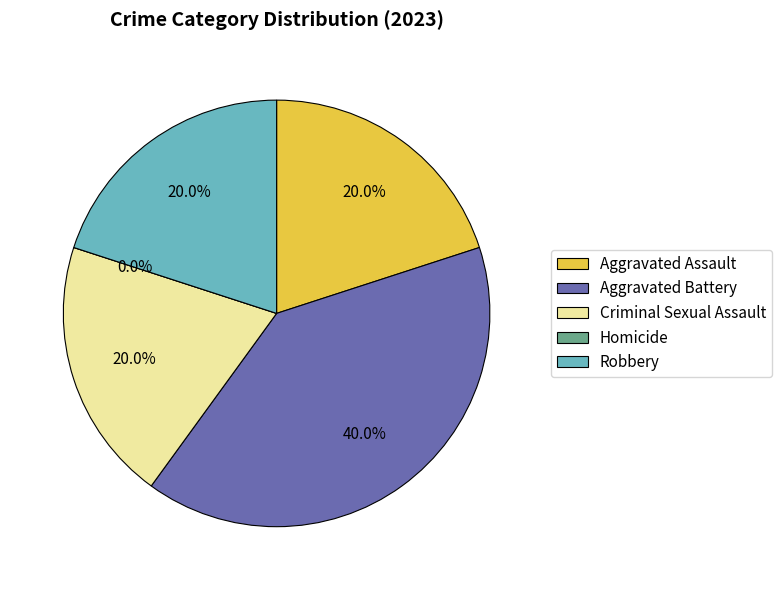

What portion of the pie excludes Robbery?

80.0%